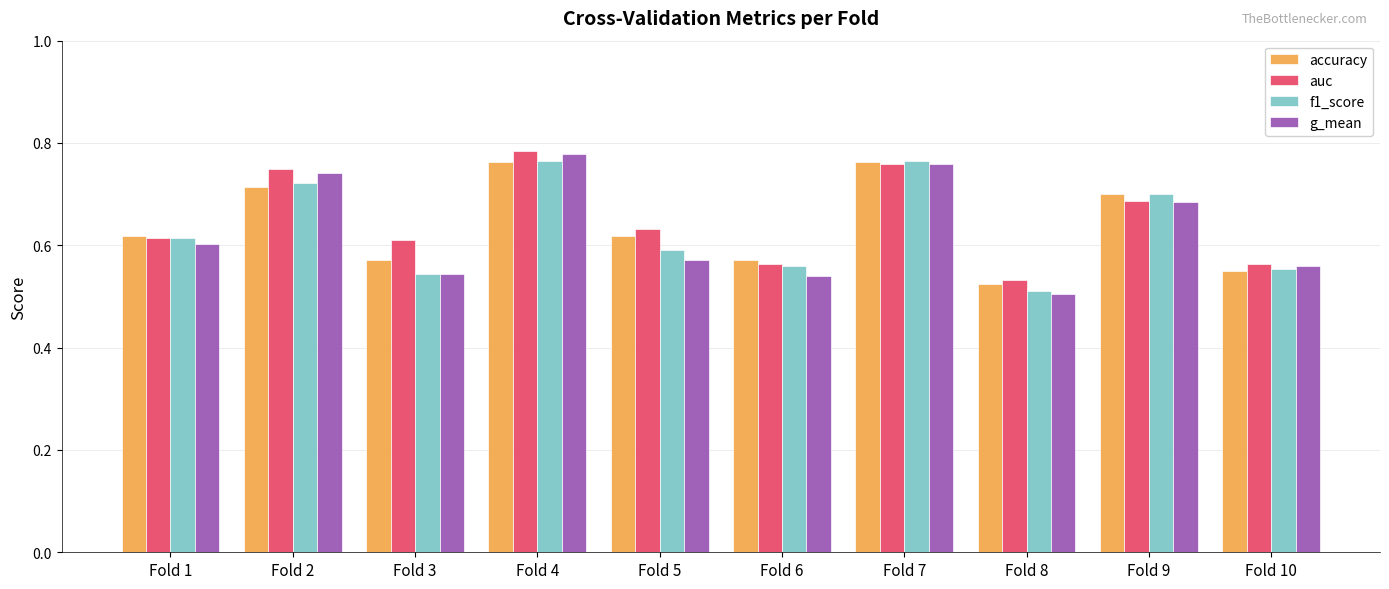

At which category does the chart reach its minimum across all series?

Fold 8